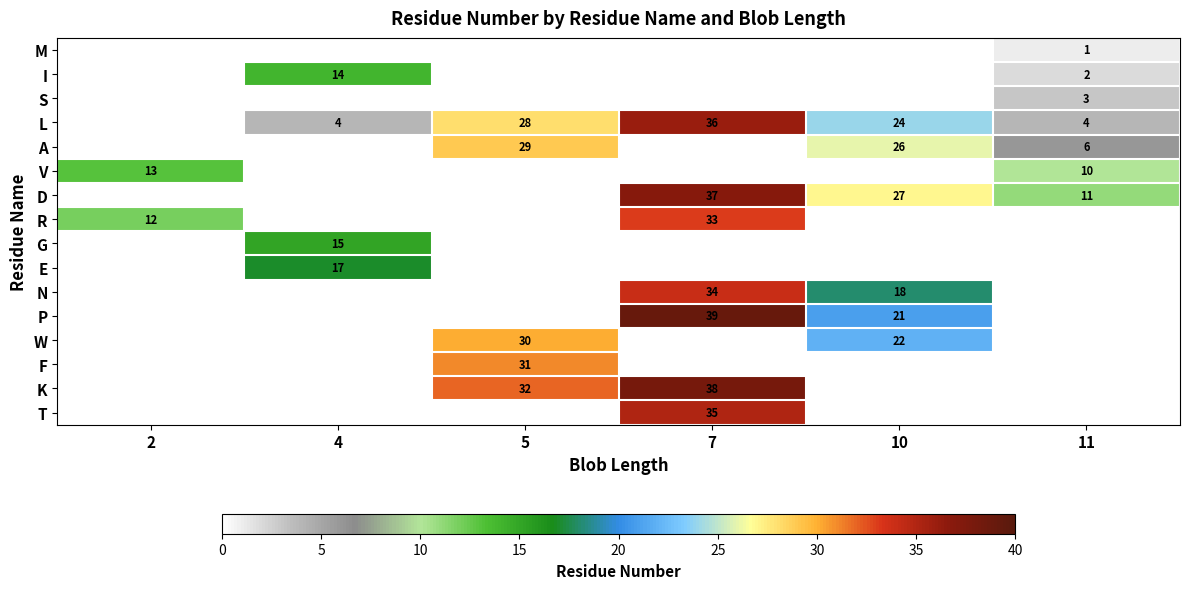

True or false: A has a value of 1 at 11.

False